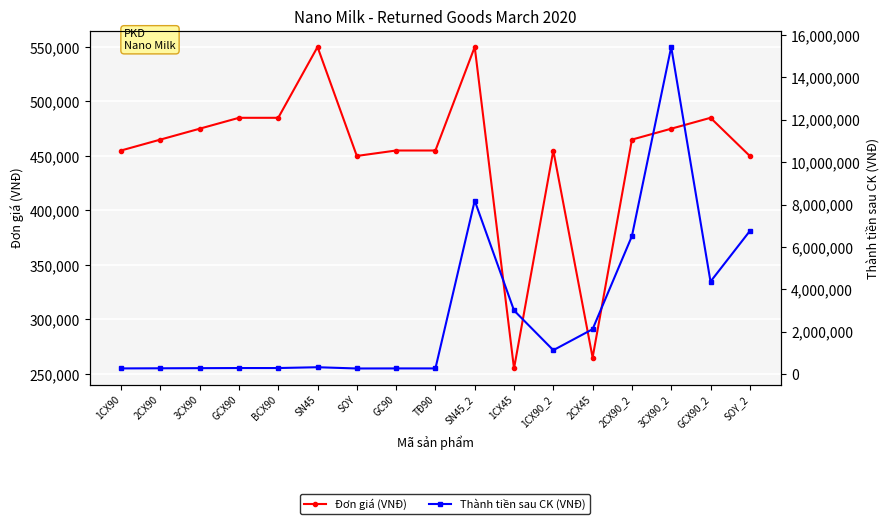

What is the label of the 6th point from the left?

SN45